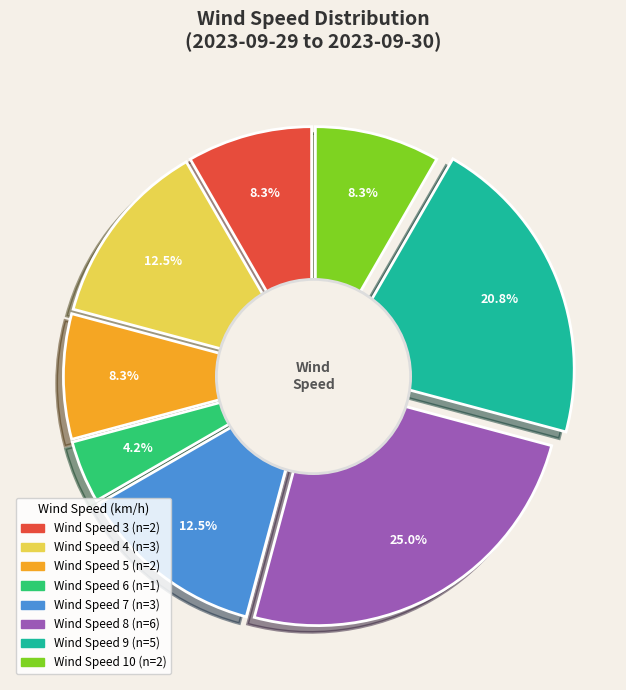

What percentage is the 7 slice, to the nearest percent?

12%